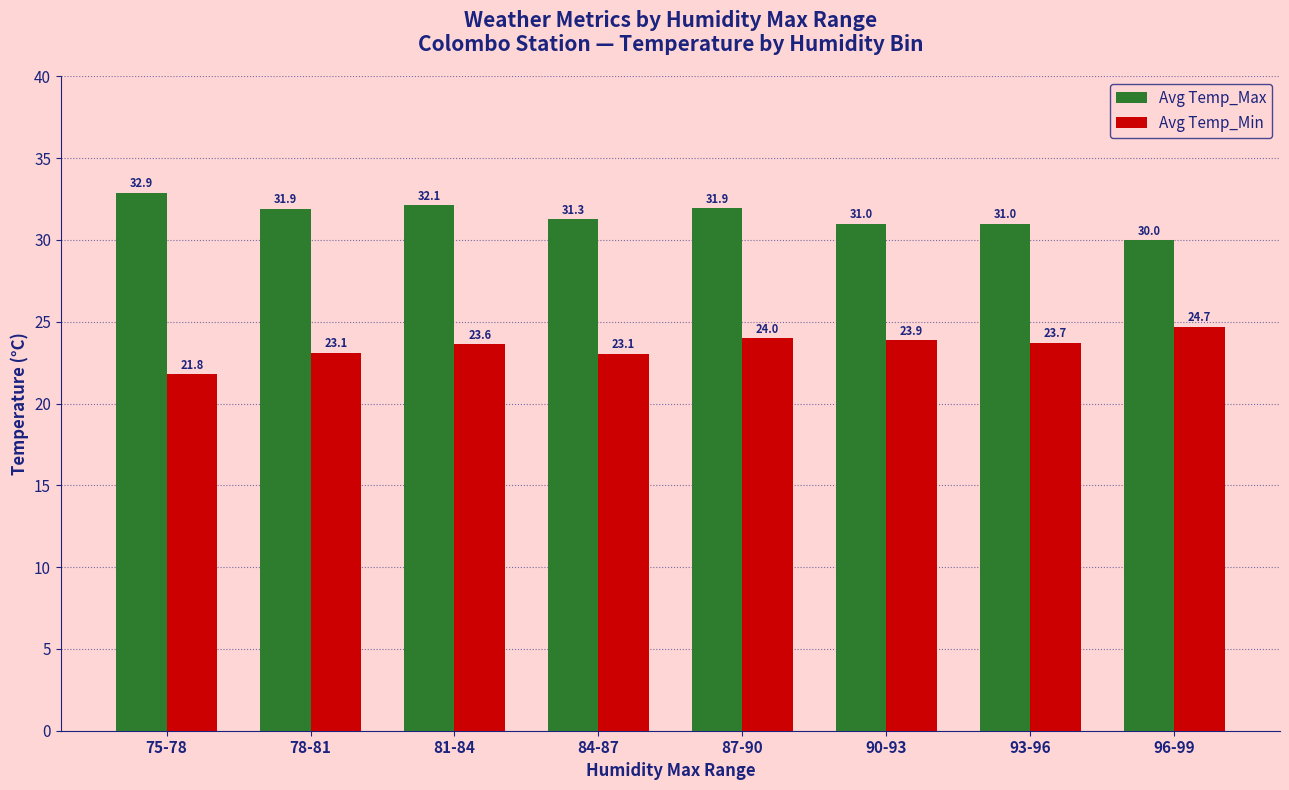

How many bars are there in each group?

2